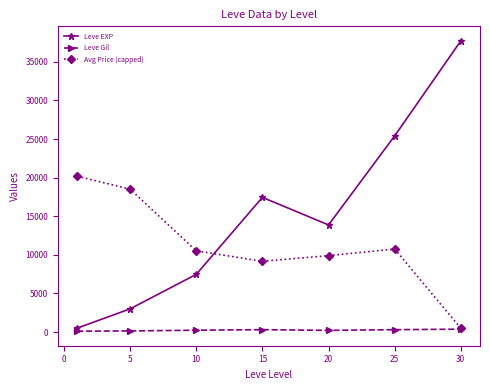

Does the chart have visible grid lines?

No